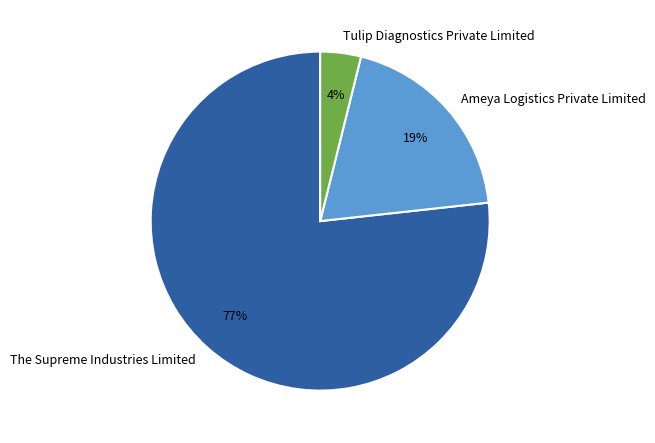

True or false: Tulip Diagnostics Private Limited accounts for 4% of the total.

True